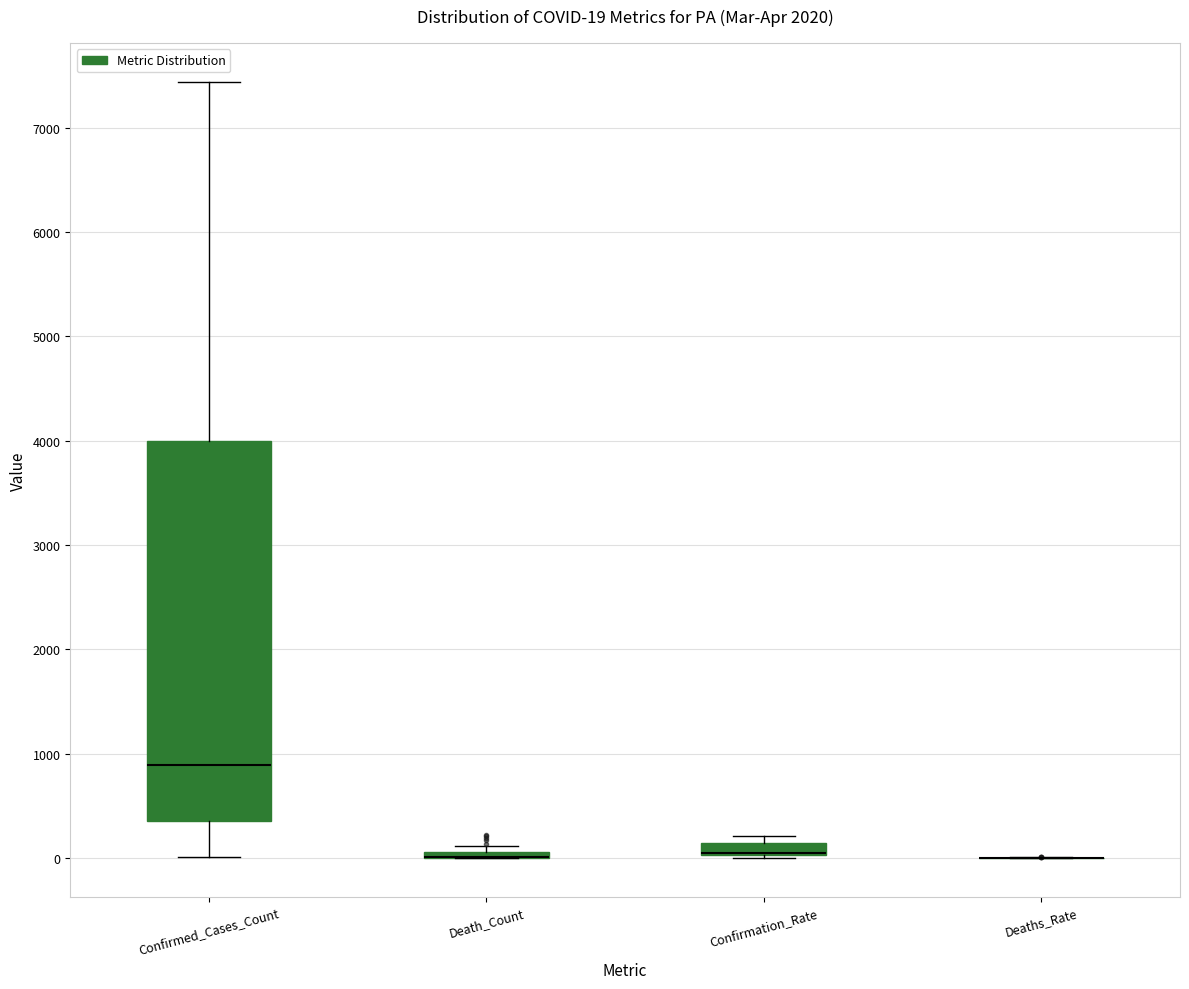

Which box is the tallest, from its lower edge to its upper edge?

Confirmed_Cases_Count